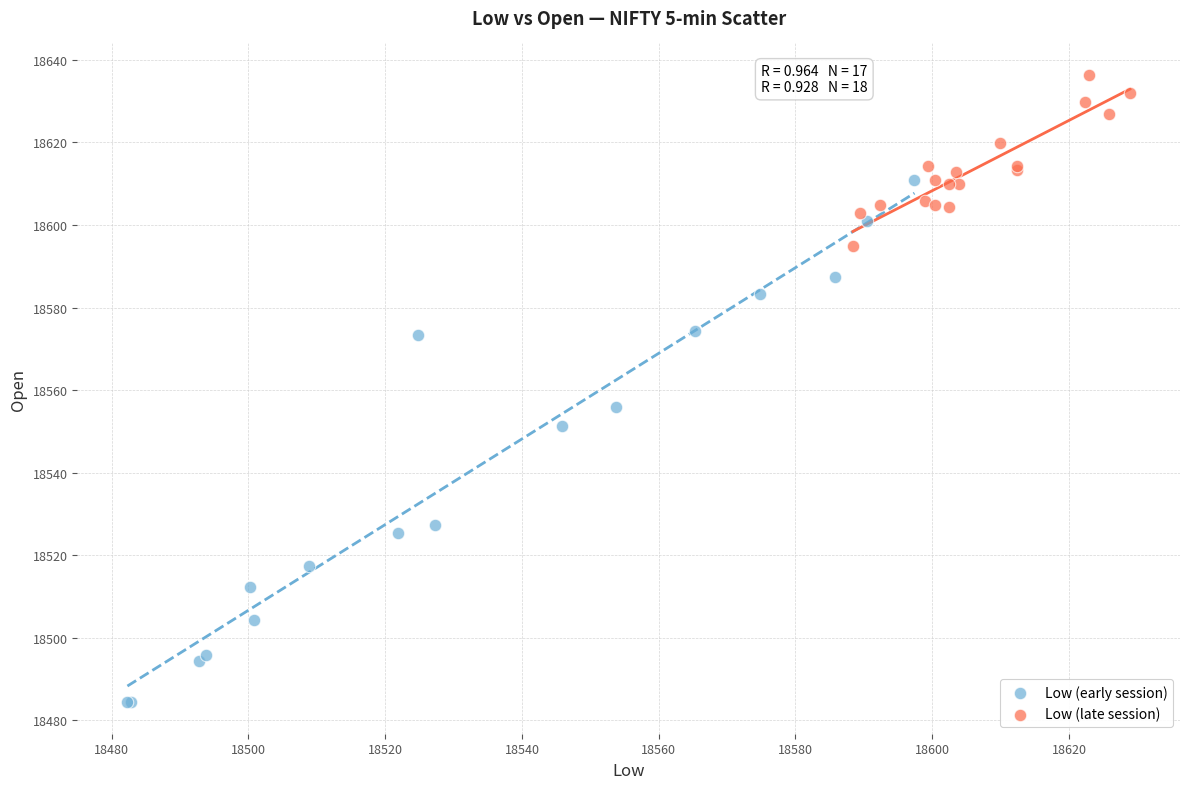

Which series contains the lowest Y value?

Low (early session)